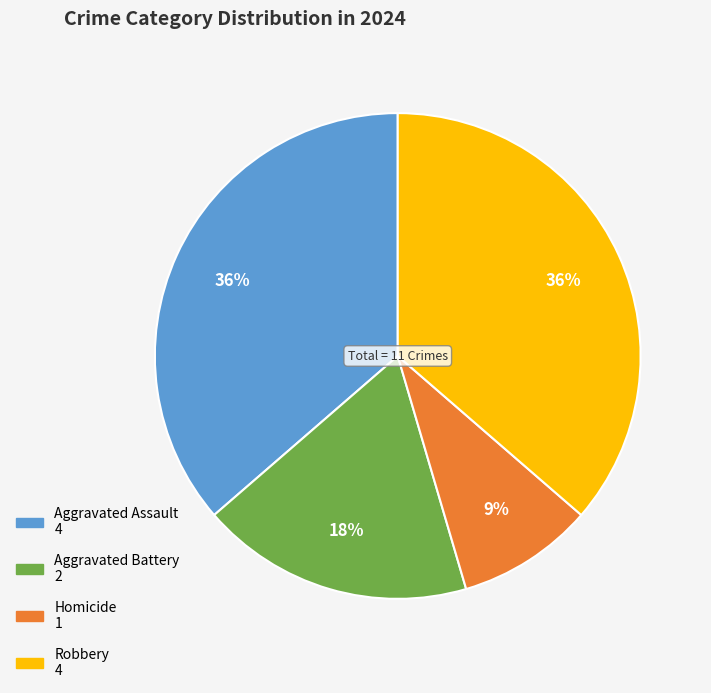

How many slices are in this pie chart?

4